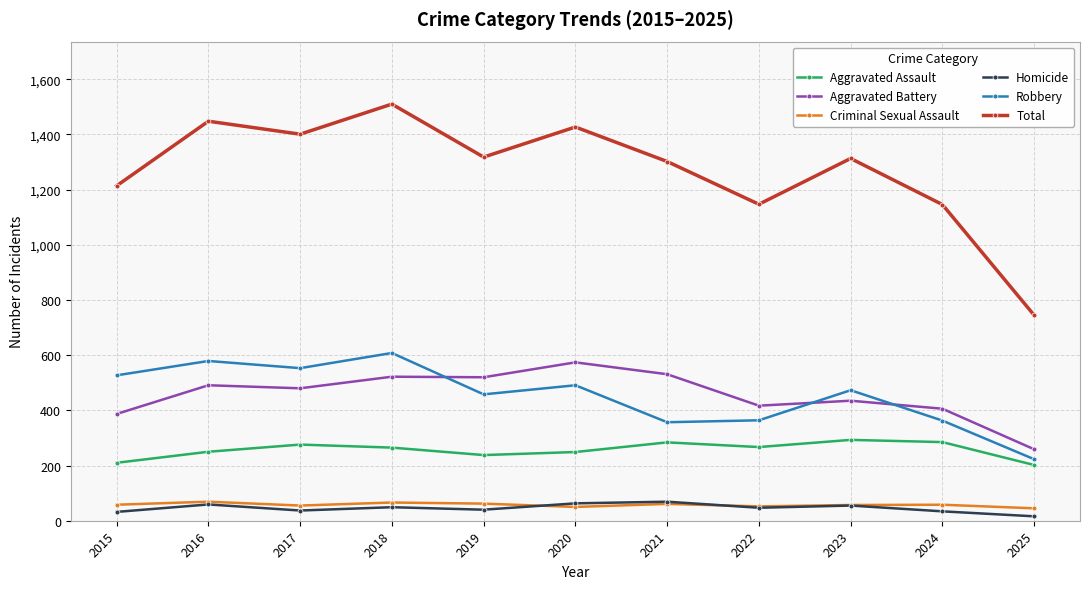

Which series has the widest spread of values?

Total